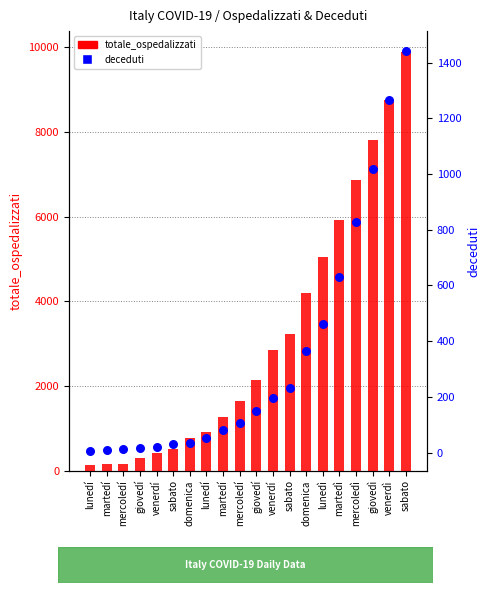

Which series has the largest total across all categories?

totale_ospedalizzati